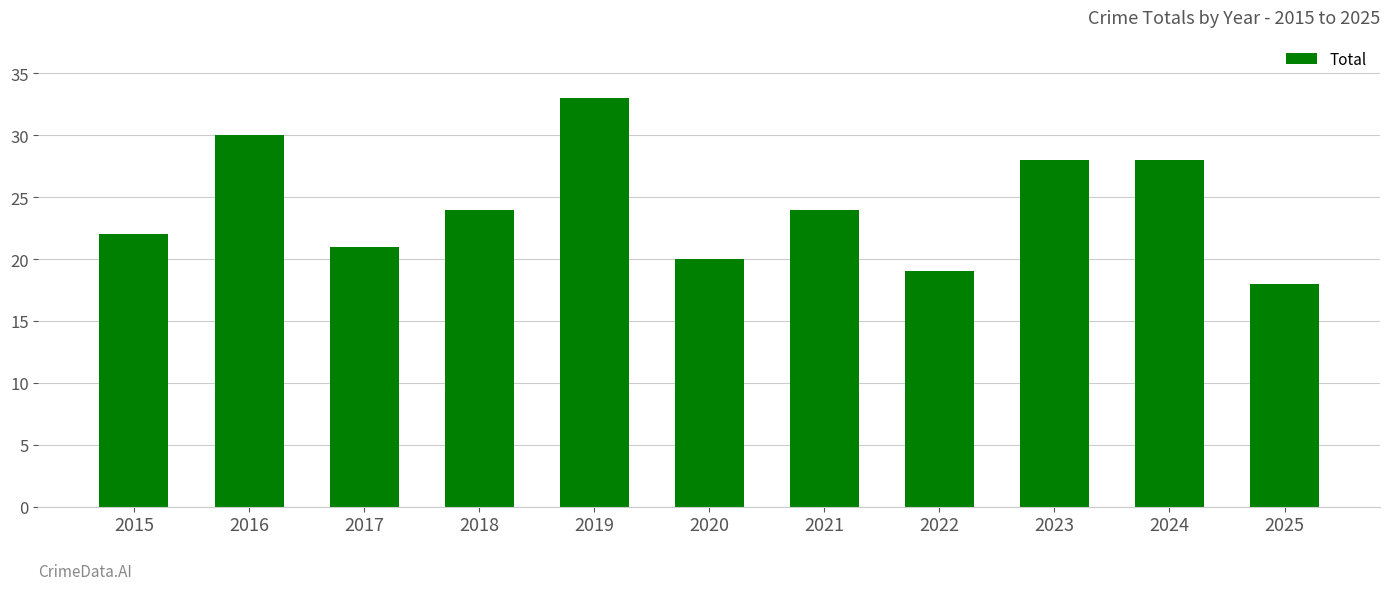

What is the value of the 3rd bar from the left?

21